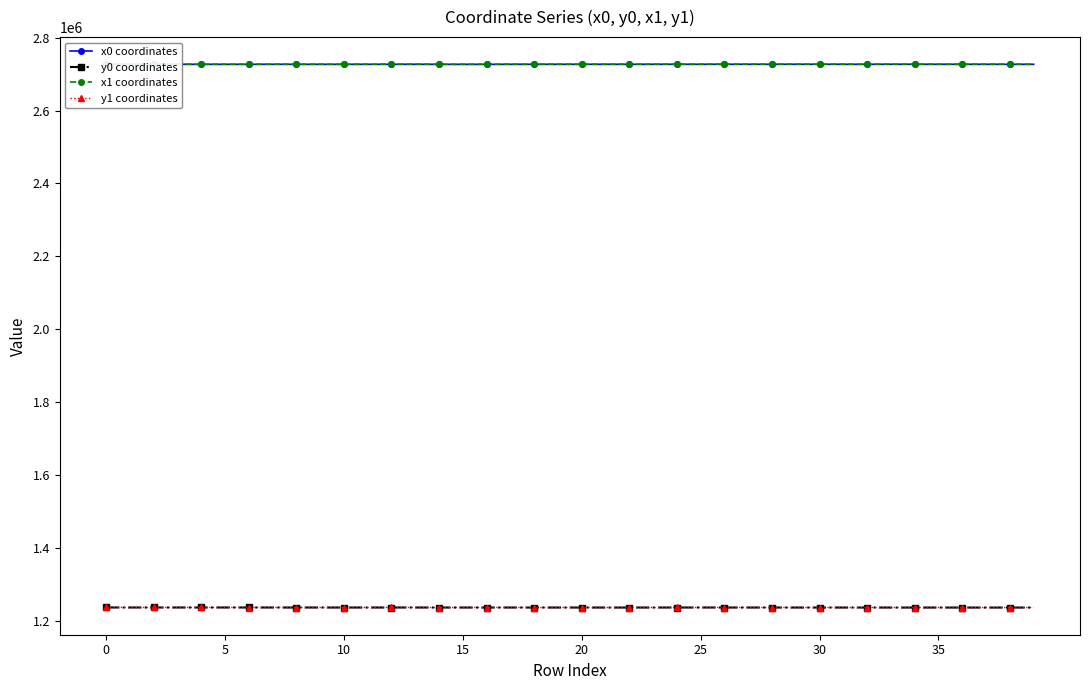

What is the value of the y1 coordinates point at the 7th from the left?

1236922.0